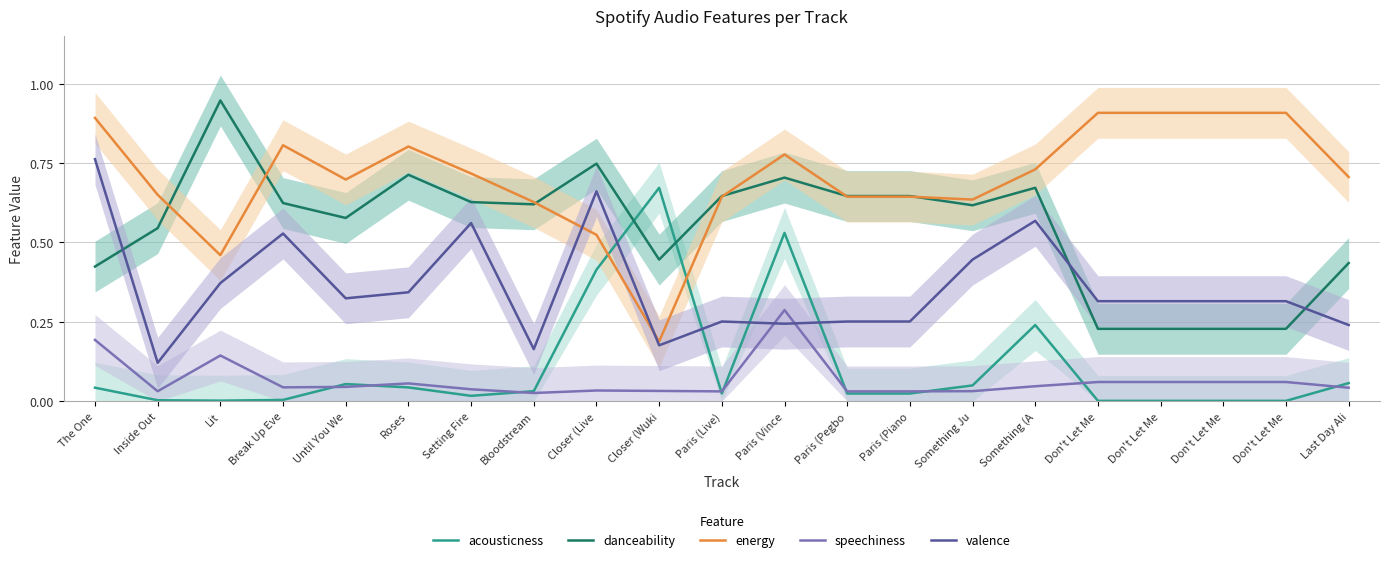

What is the difference between the second highest and minimum values in the speechiness series?

0.2